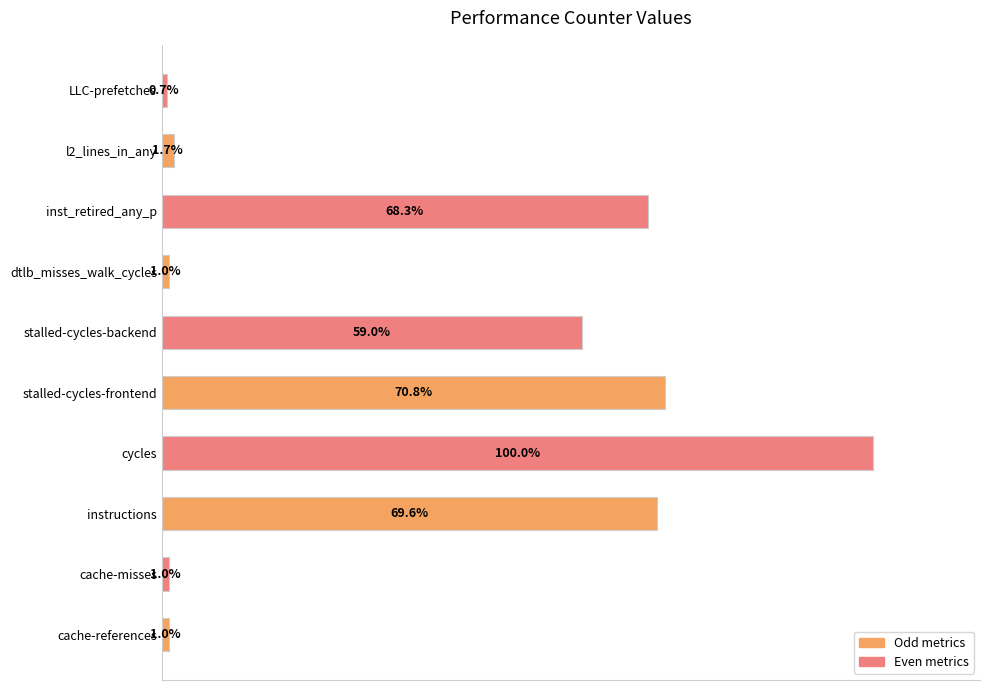

At which category does the chart reach its peak across all series?

cycles